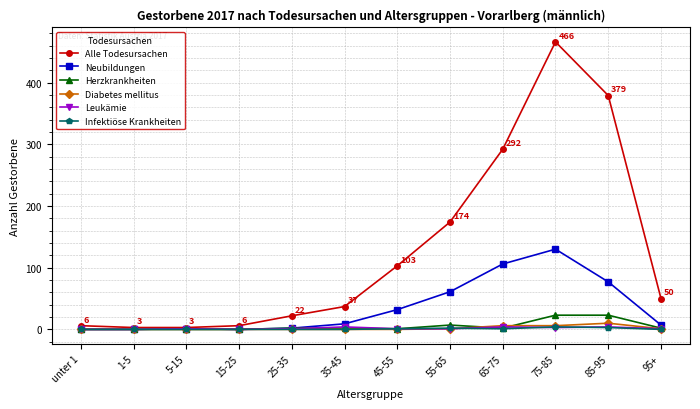

What is the value of the Alle Todesursachen point at the 11th from the left?

379